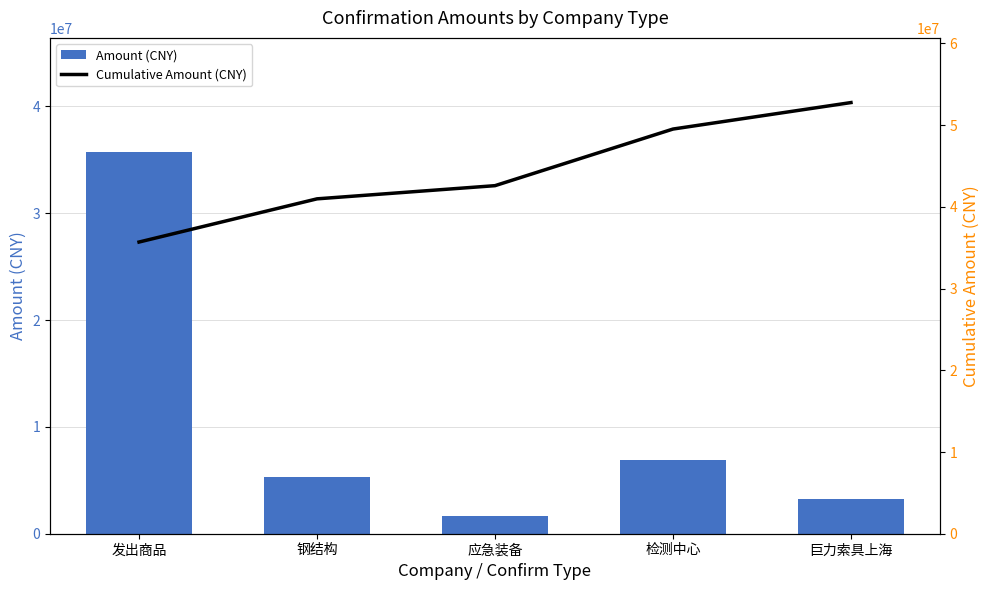

Which series has the widest spread of values?

Amount (CNY)